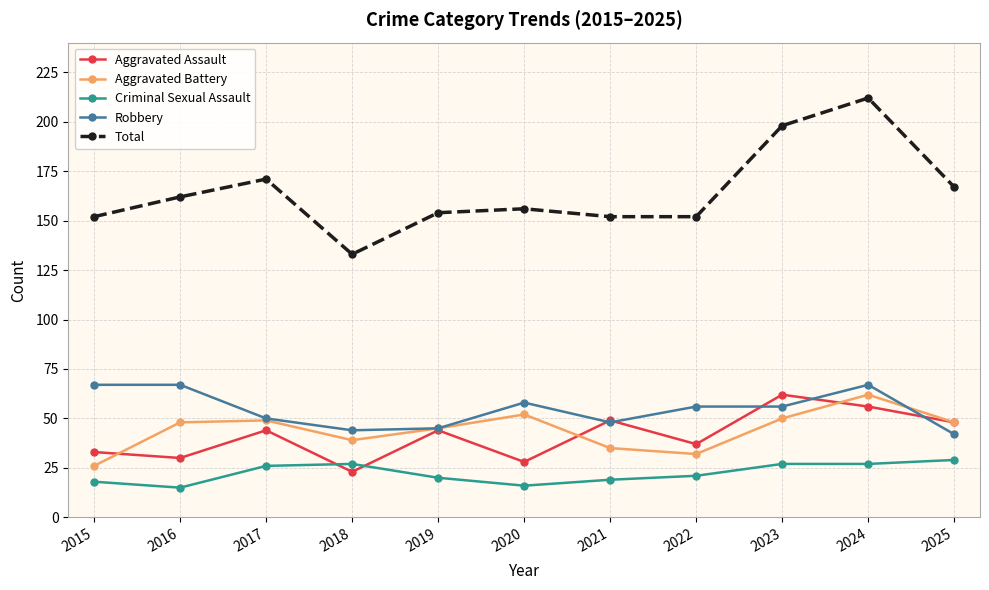

How many categories are shown in the chart?

11